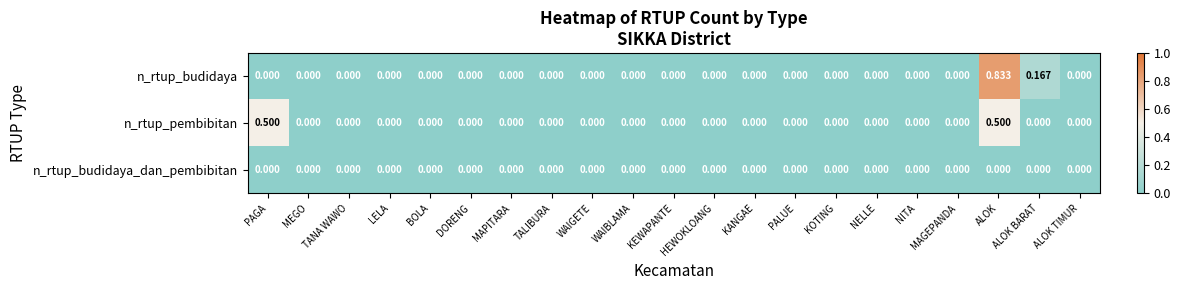

How many distinct data groups are displayed?

3